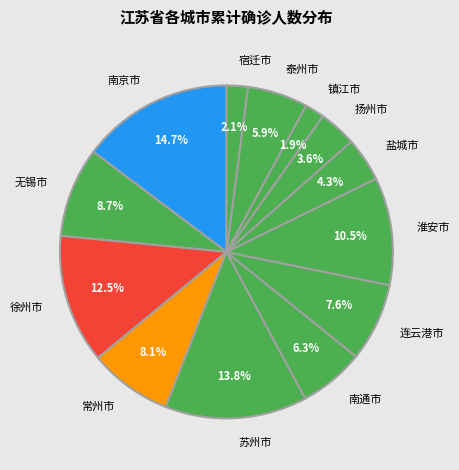

Which slice is the largest?

南京市